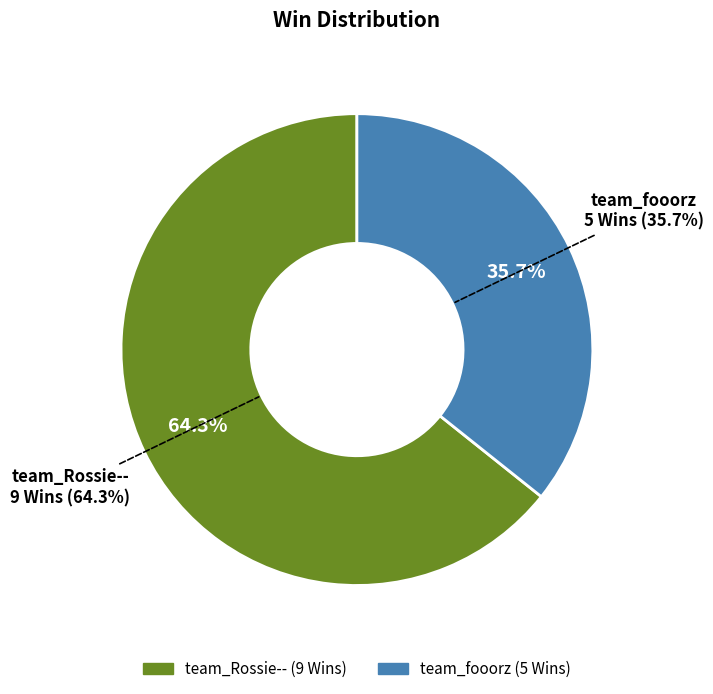

Is there a majority slice in this chart?

Yes